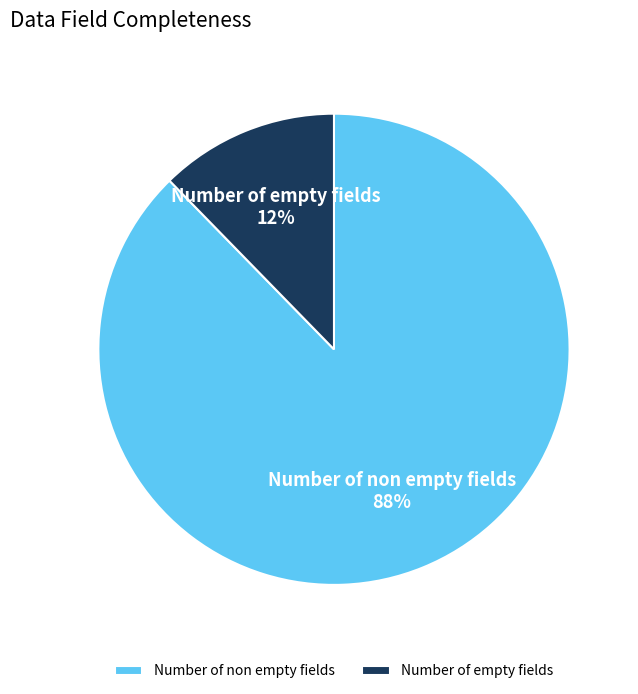

Which category has the biggest portion of the pie?

Number of non empty fields